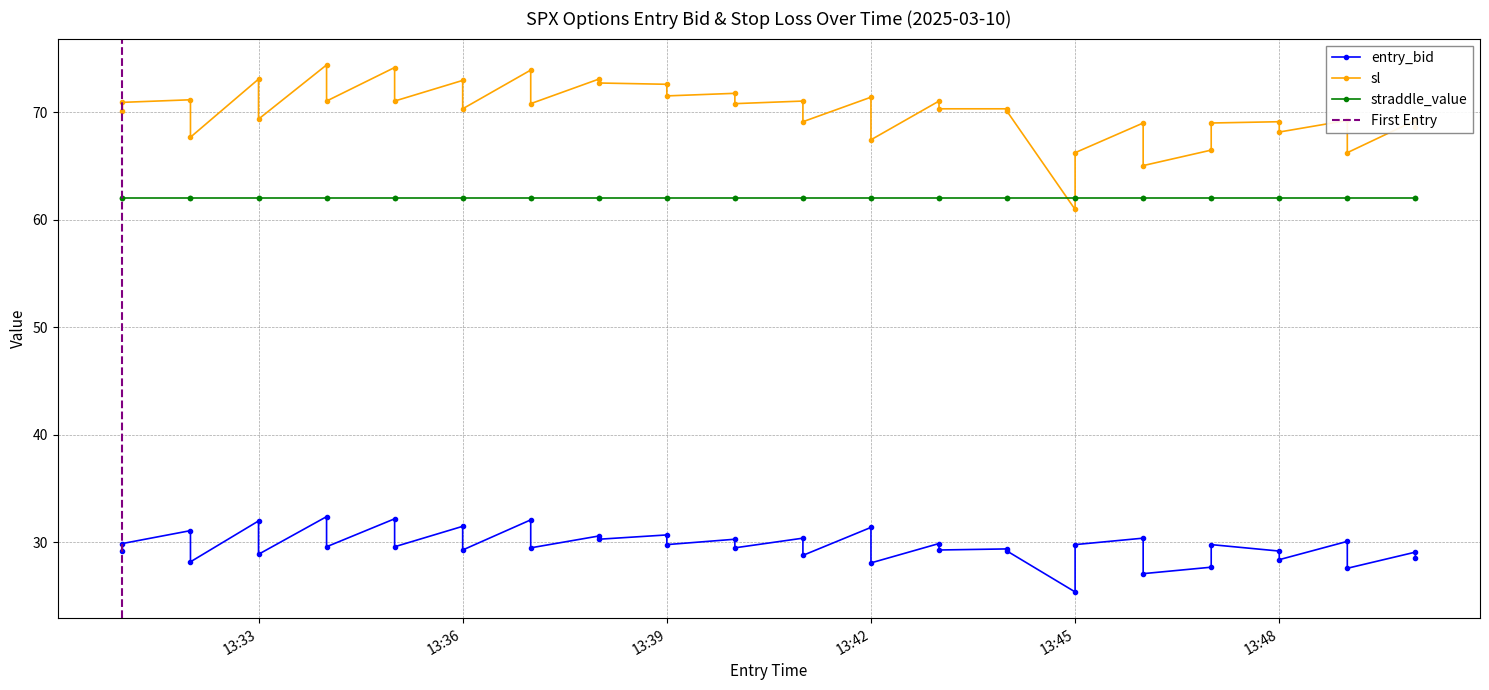

What position from the right is 29?

11